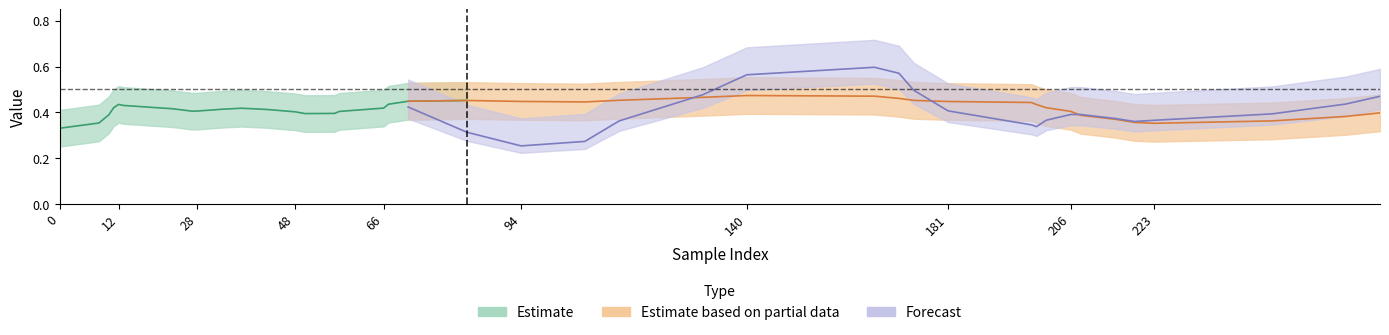

The value of y_pred at 4 is 0.8. True or false?

False